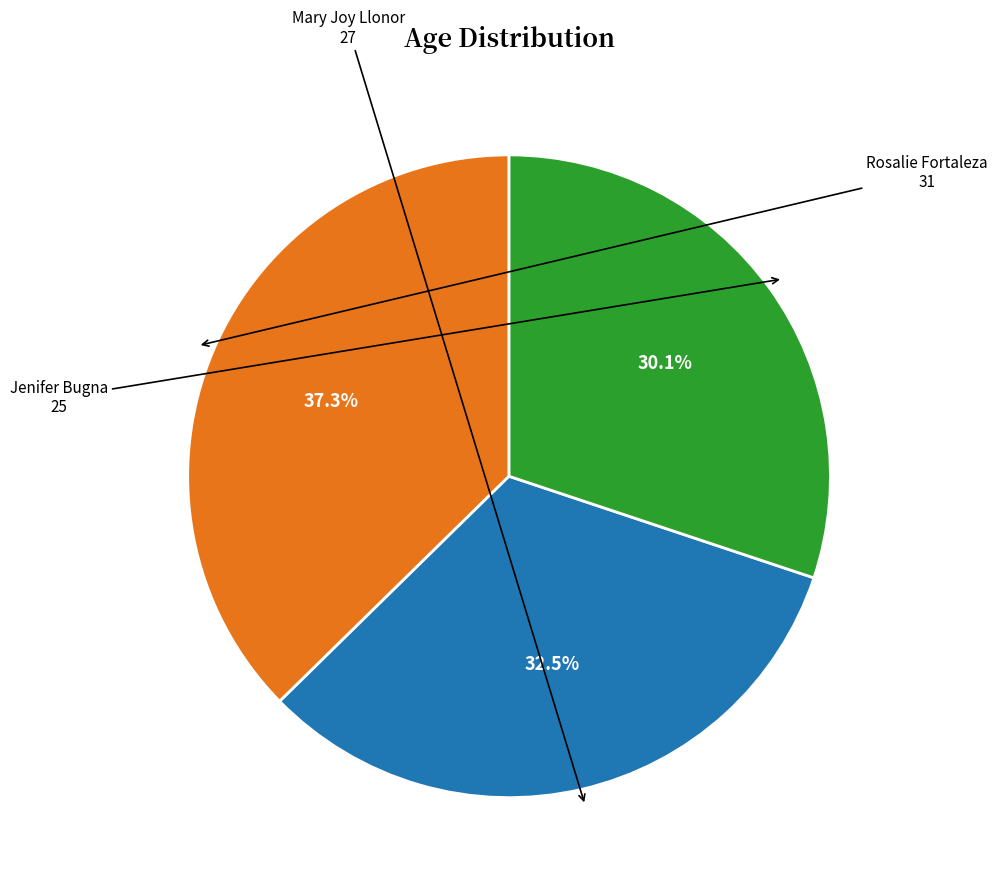

How many slices are in this pie chart?

3